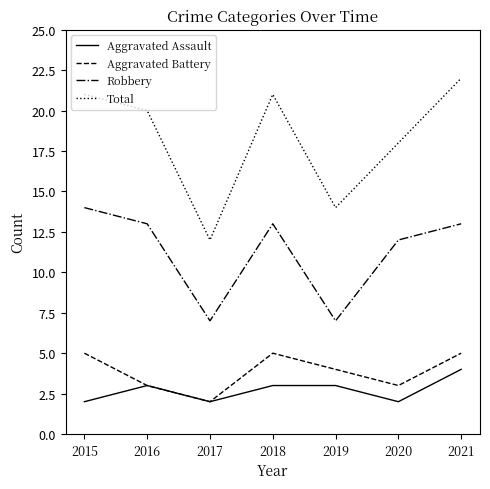

True or false: Aggravated Assault has more than 2 interior local peaks.

False